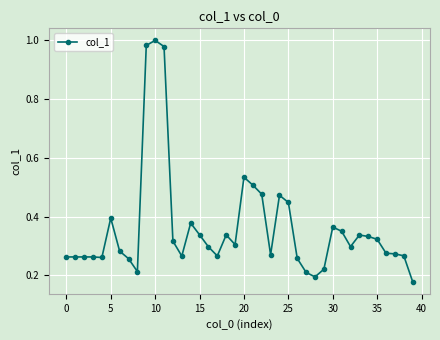

True or false: the data has more than 2 interior local peaks.

True